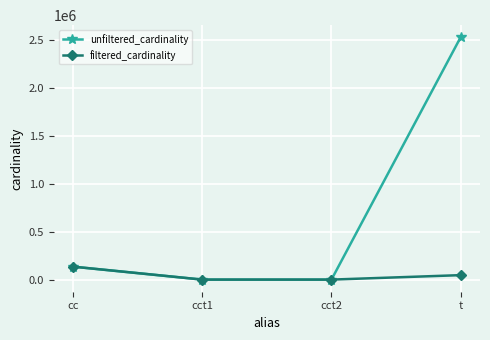

The filtered_cardinality series shows 46583 at t. True or false?

True